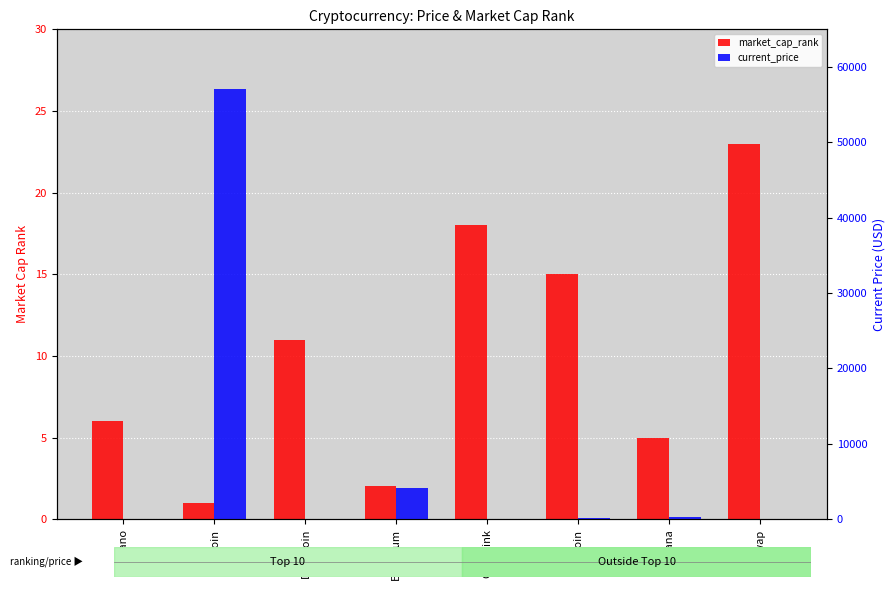

At which label is current_price closest to 28524?

Ethereum